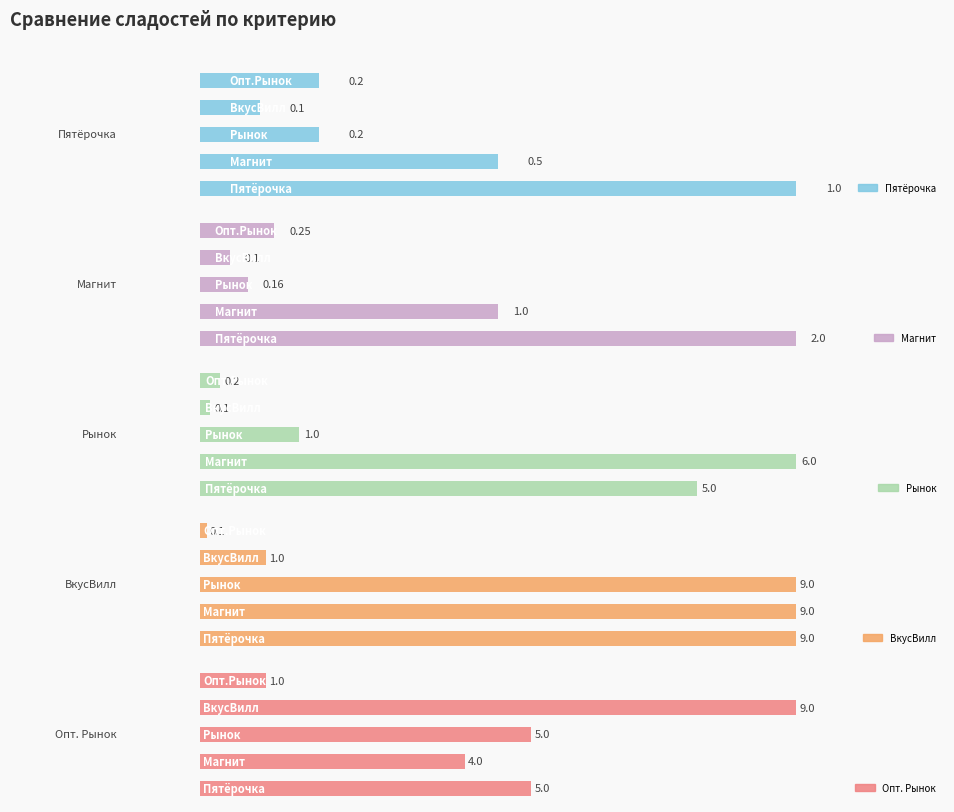

What is the value of the Пятёрочка bar at the 1st from the left?

1.0